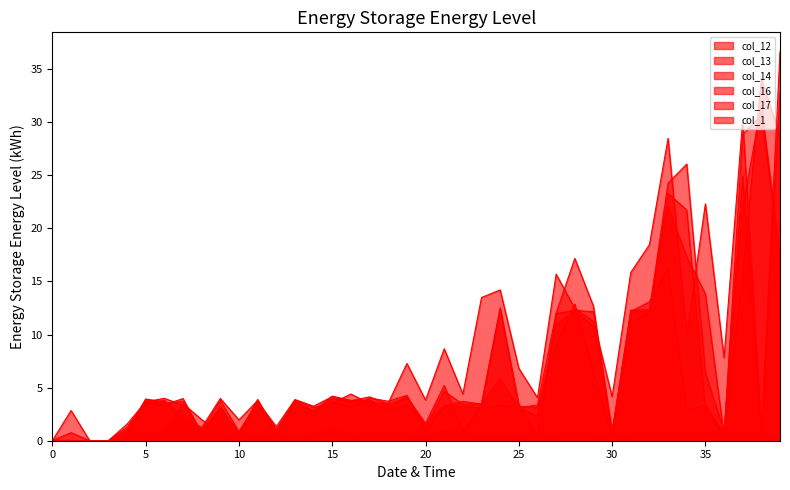

At which label does col_13 first exceed 3?

5